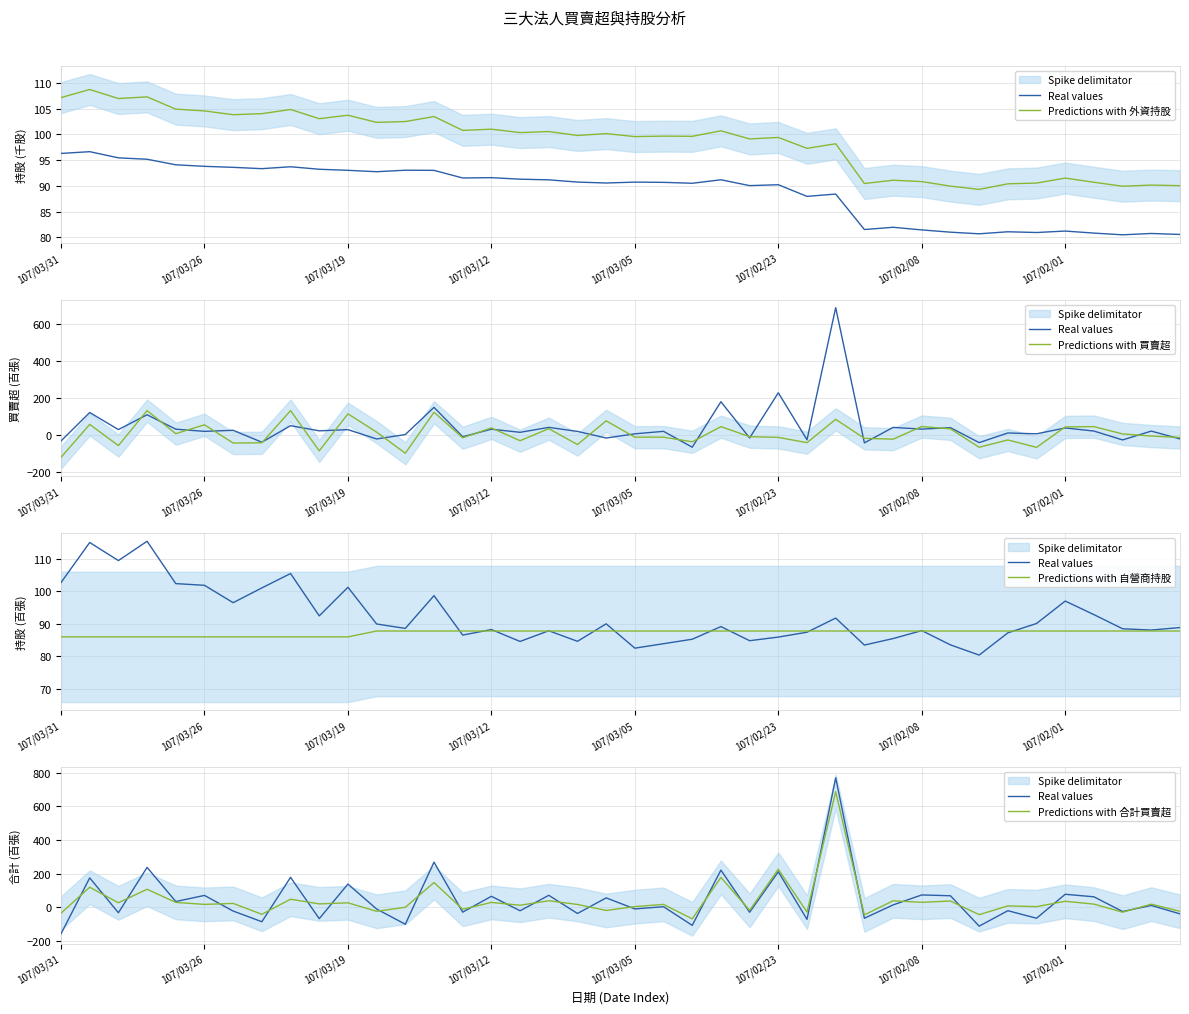

How many values in the Predictions with 買賣超 series exceed -11?

19